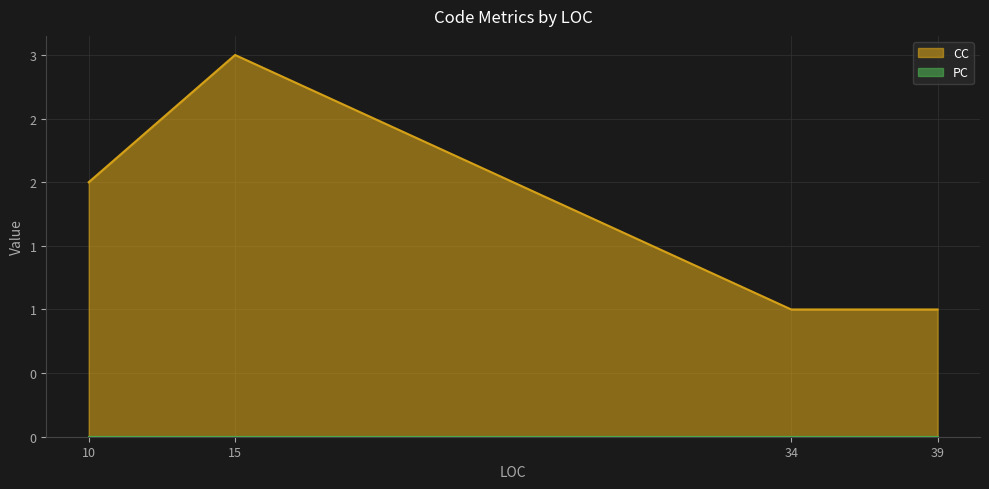

Which series has the largest range (max minus min)?

CC